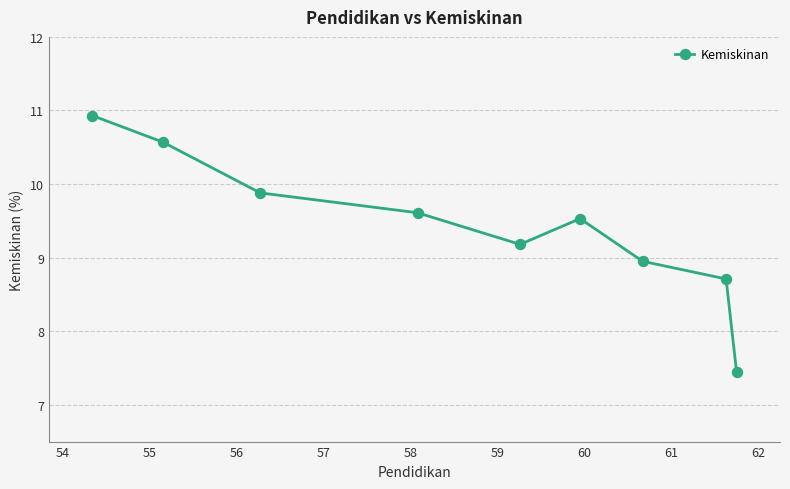

What is the difference between the maximum and second lowest values?

2.2